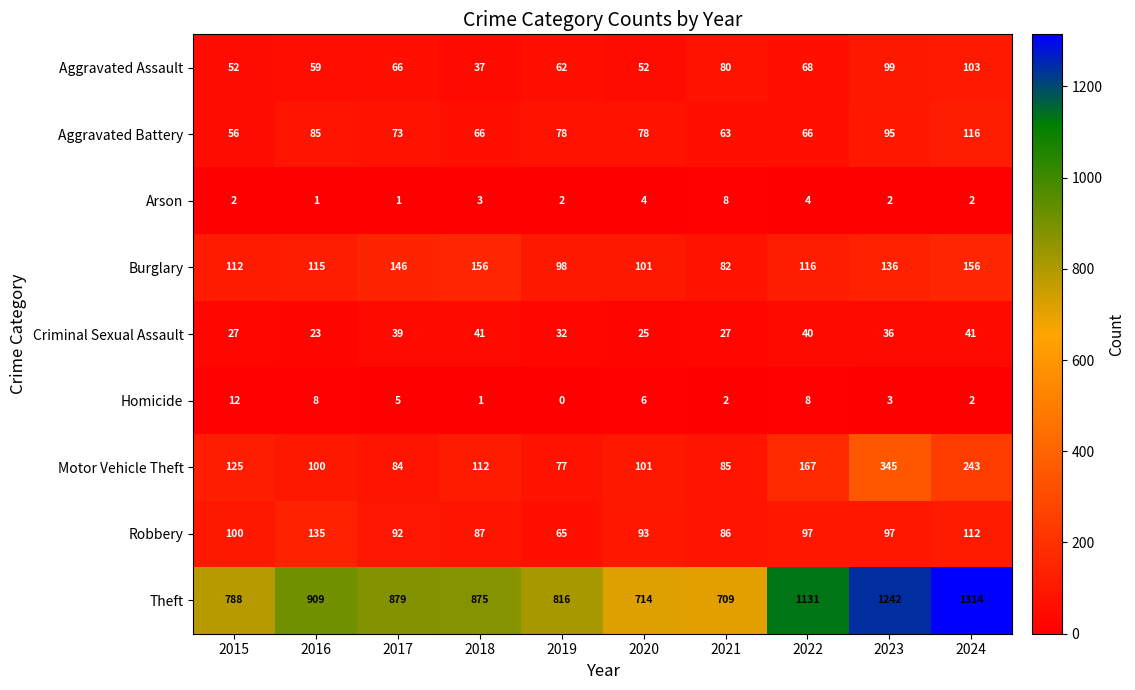

At 2022, list the series in order from largest to smallest.

Theft, Motor Vehicle Theft, Burglary, Robbery, Aggravated Assault, Aggravated Battery, Criminal Sexual Assault, Homicide, Arson